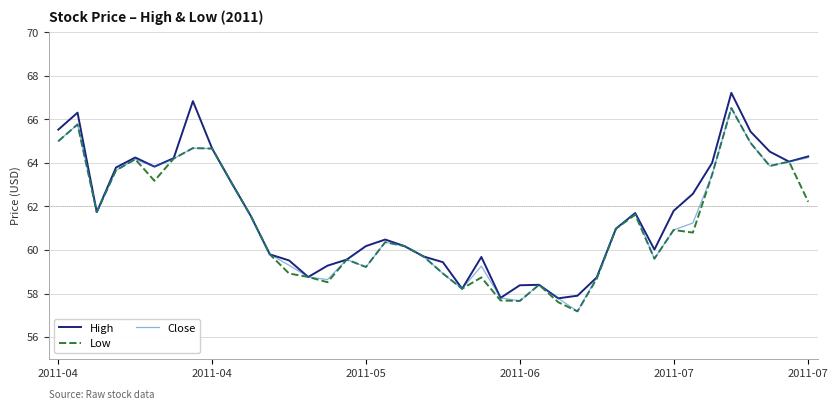

How many series are shown in this chart?

3